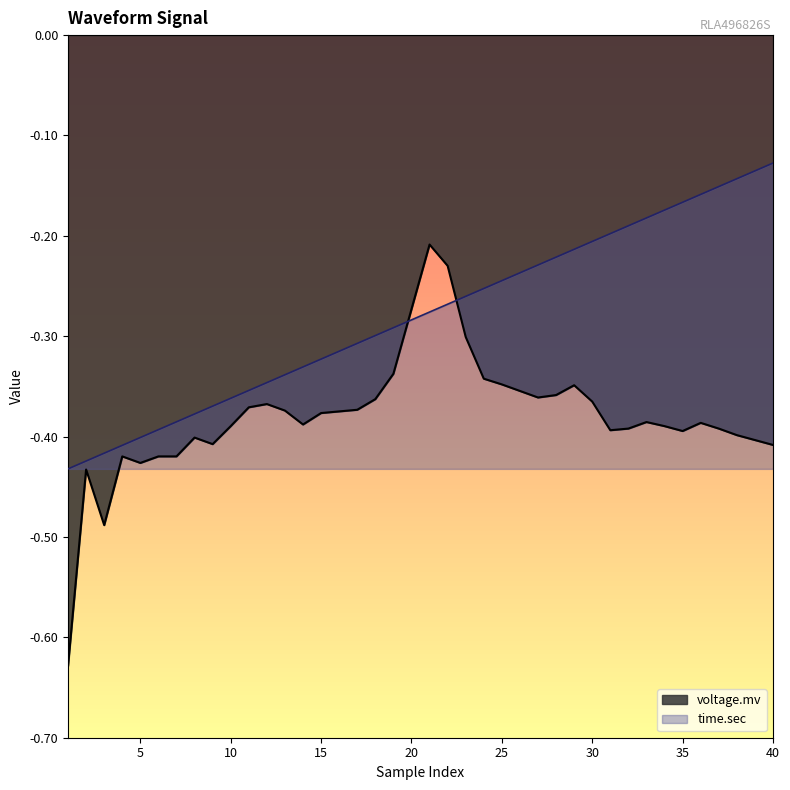

What is the total value across all series at 8?

-0.8